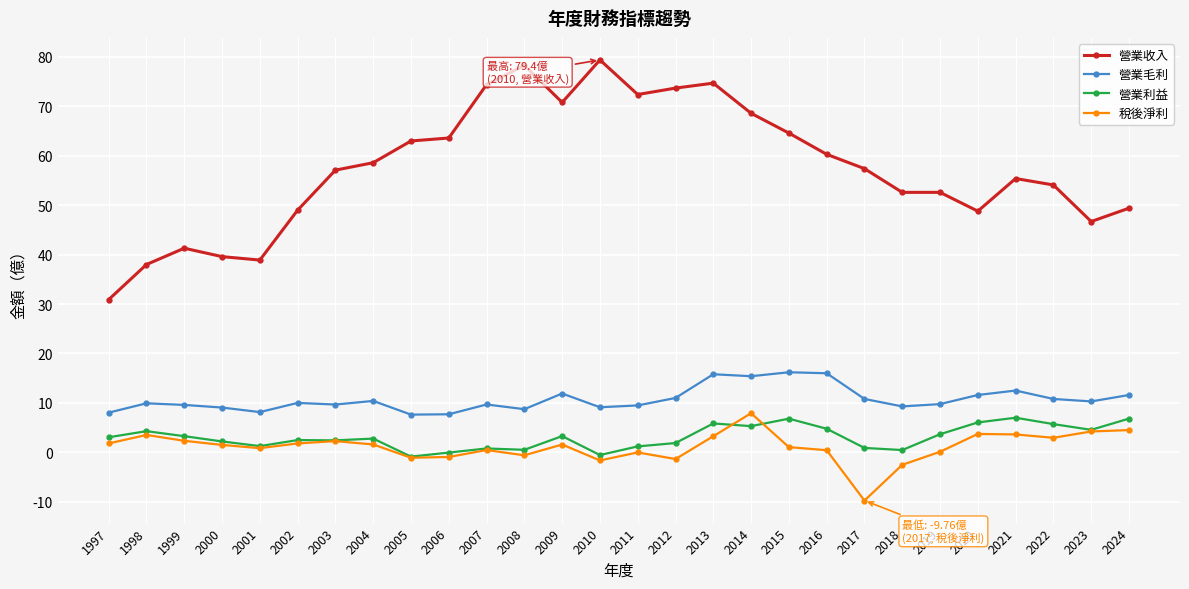

What is the greatest value displayed?

79.4